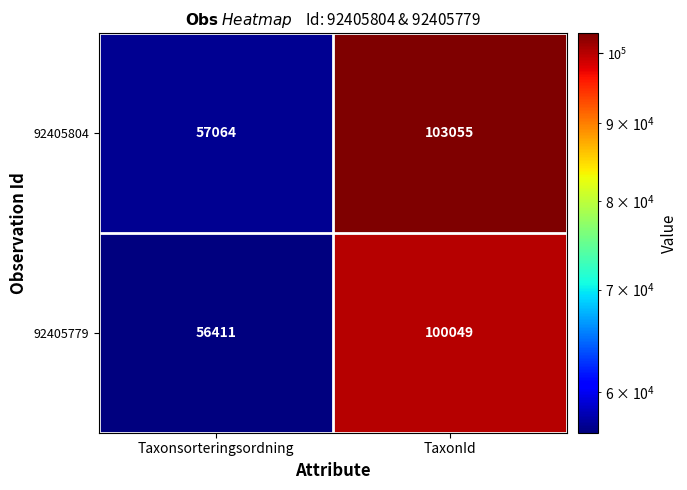

The 92405804 series shows 141724 at TaxonId. True or false?

False